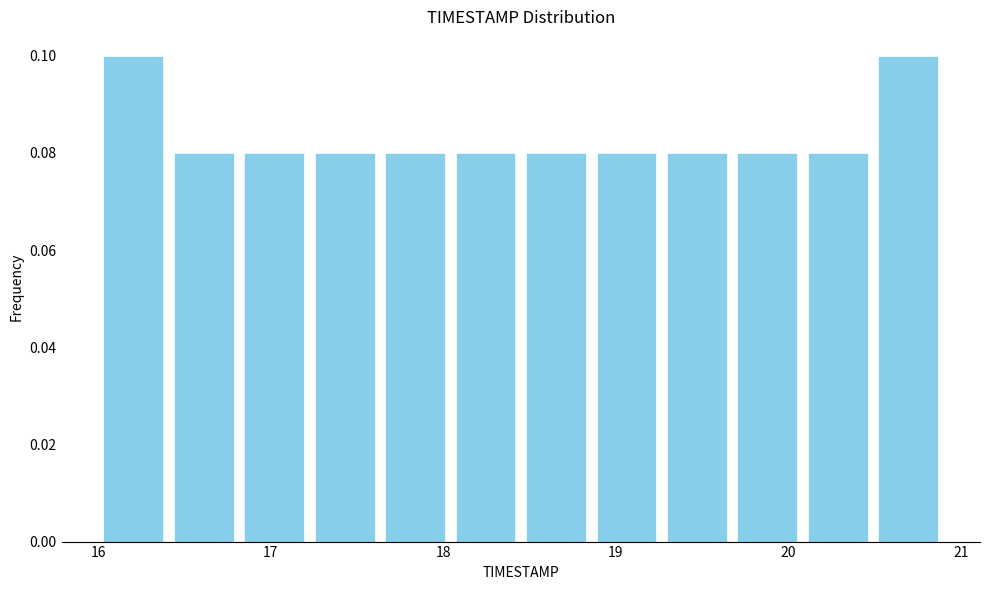

How tall is the bar that spans 16.4 to 16.8 on the x-axis? Neither the bar edges nor the heights are printed on the chart, so give them approximately, as read against the axes.

0.08